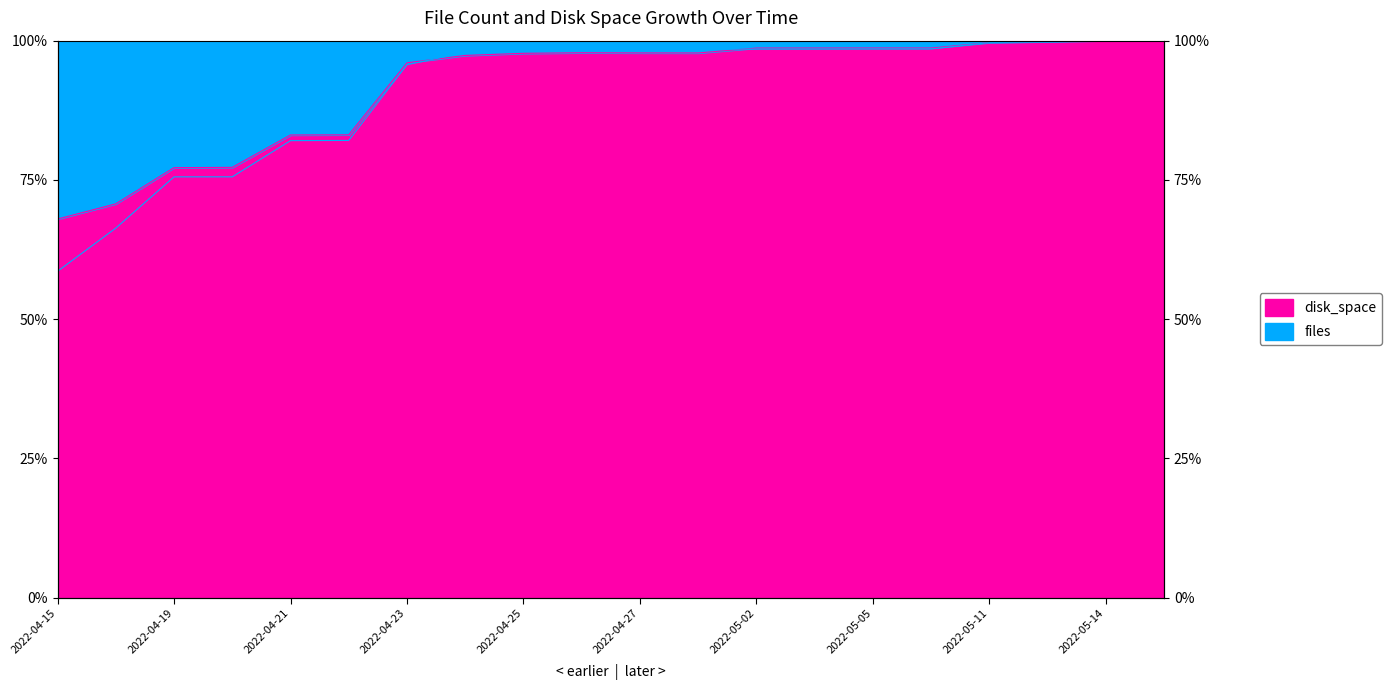

What position from the right is 2022-05-14?

2